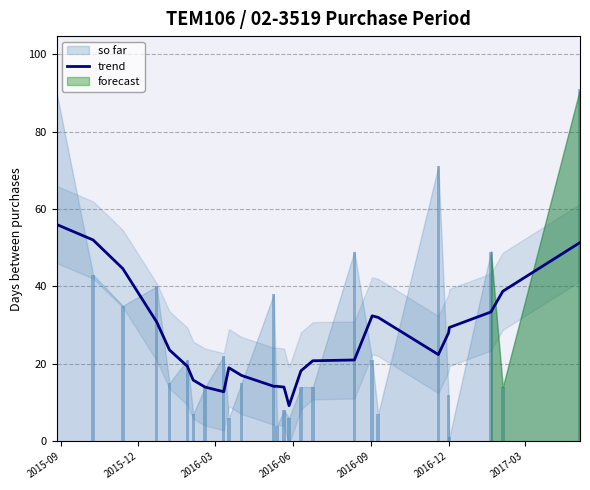

What is the maximum value for trend?

56.0